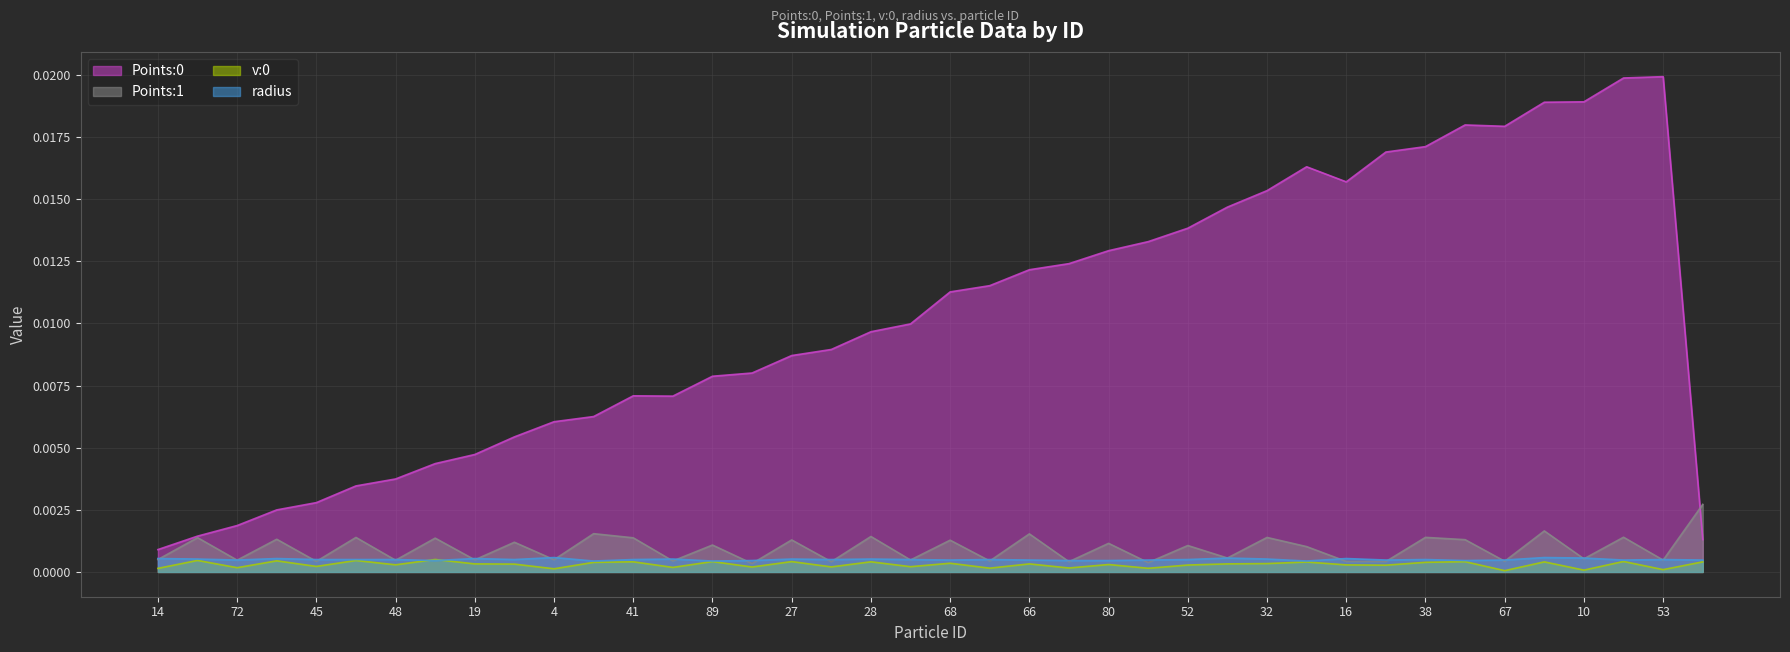

True or false: radius has a value of 0.0 at 54.

True